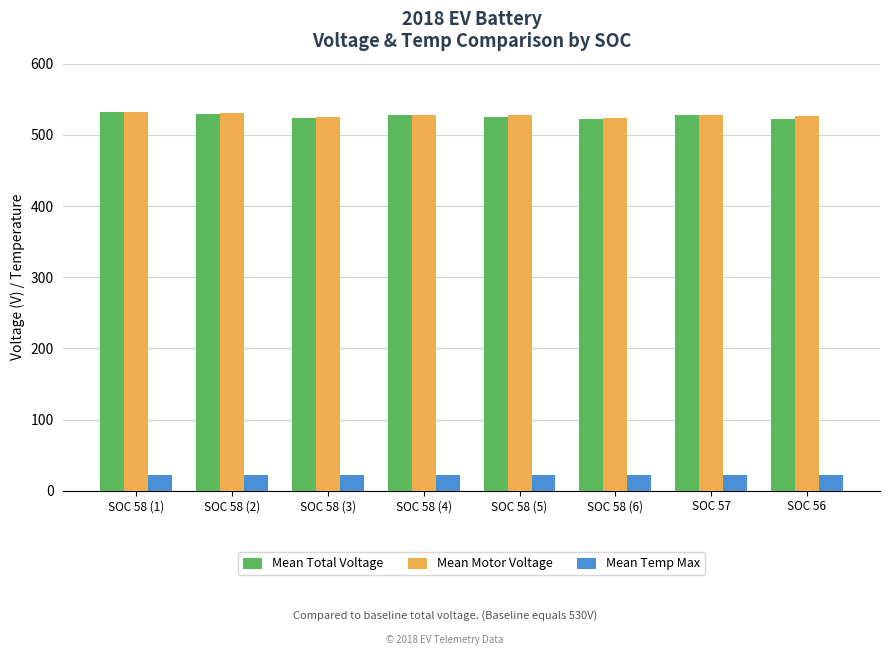

Count the number of categories in the chart.

8